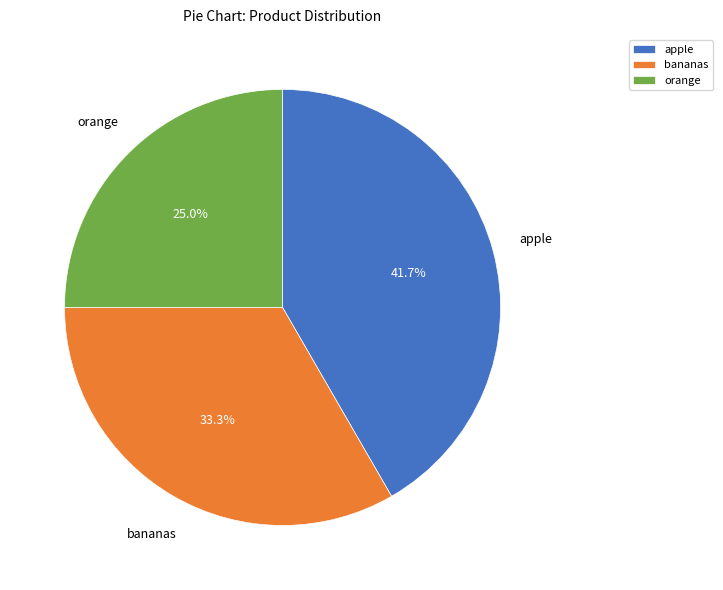

Is it true that bananas is 33% of the pie?

True